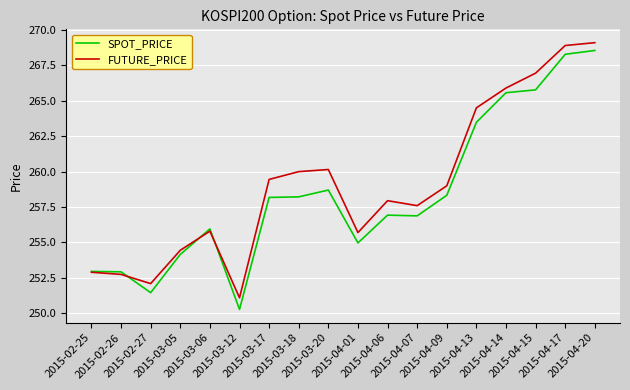

What is the maximum value for FUTURE_PRICE?

269.1